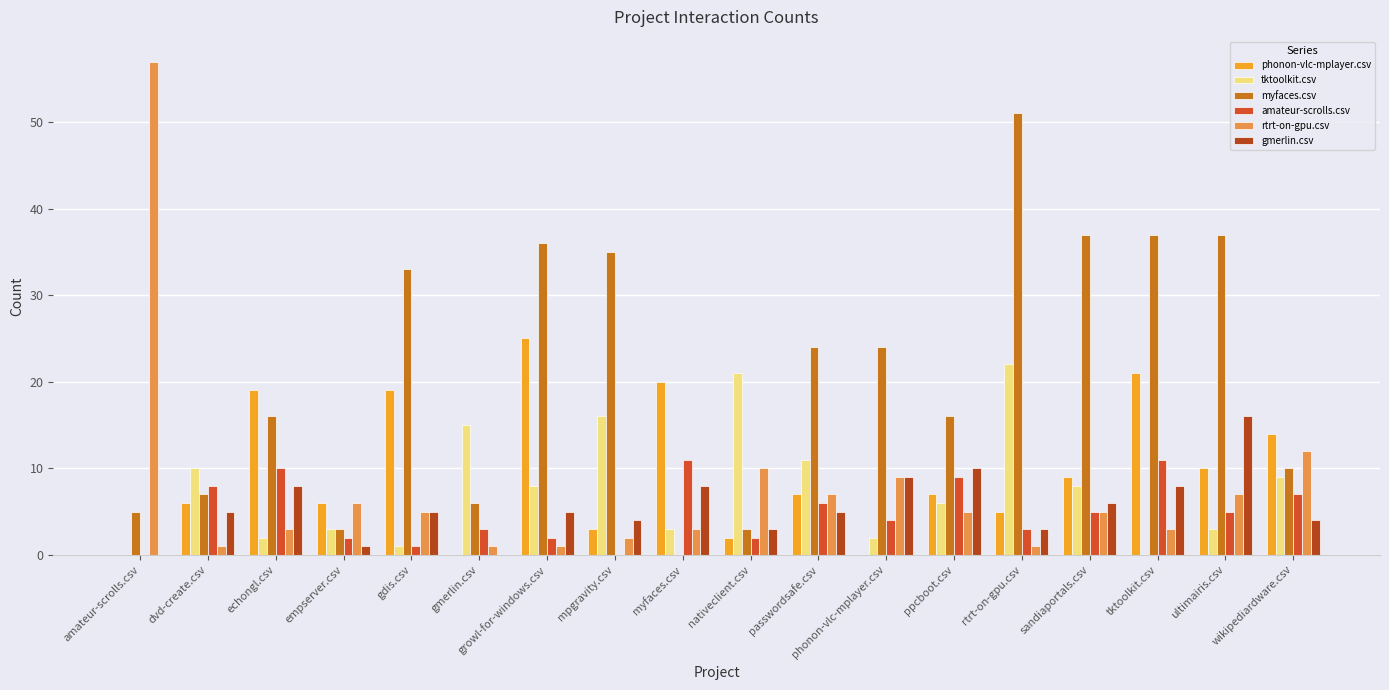

Reading left to right, list all the values displayed in this chart.

phonon-vlc-mplayer.csv: 0	6	19	6	19	0	25	3	20	2	7	0	7	5	9	21	10	14
tktoolkit.csv: 0	10	2	3	1	15	8	16	3	21	11	2	6	22	8	0	3	9
myfaces.csv: 5	7	16	3	33	6	36	35	0	3	24	24	16	51	37	37	37	10
amateur-scrolls.csv: 0	8	10	2	1	3	2	0	11	2	6	4	9	3	5	11	5	7
rtrt-on-gpu.csv: 57	1	3	6	5	1	1	2	3	10	7	9	5	1	5	3	7	12
gmerlin.csv: 0	5	8	1	5	0	5	4	8	3	5	9	10	3	6	8	16	4